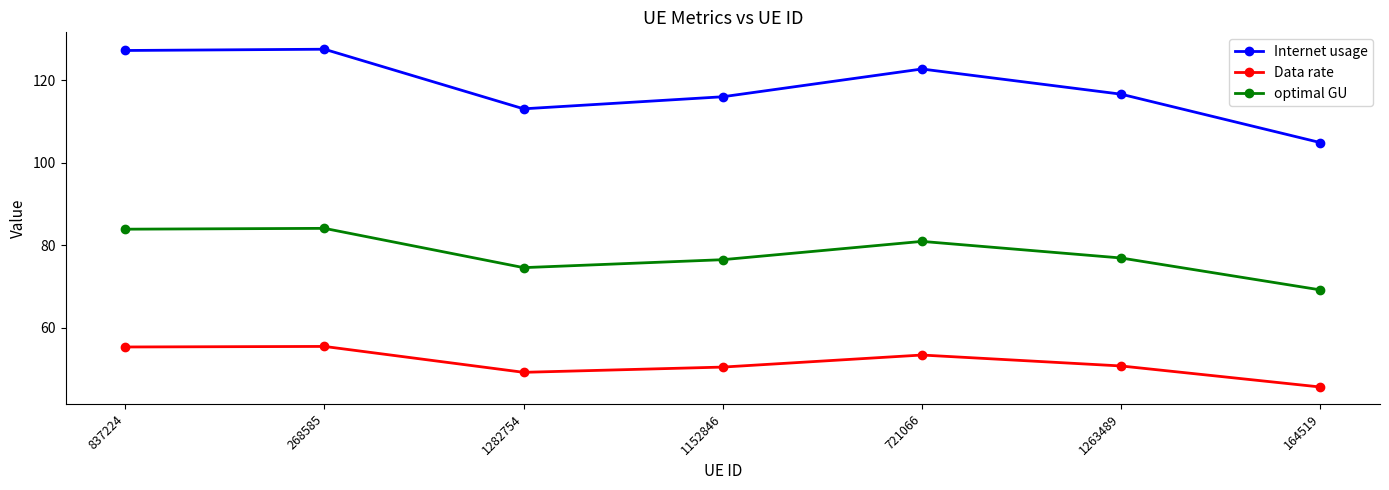

What is the sum of the Data rate values at 164519 and 1282754?

94.7